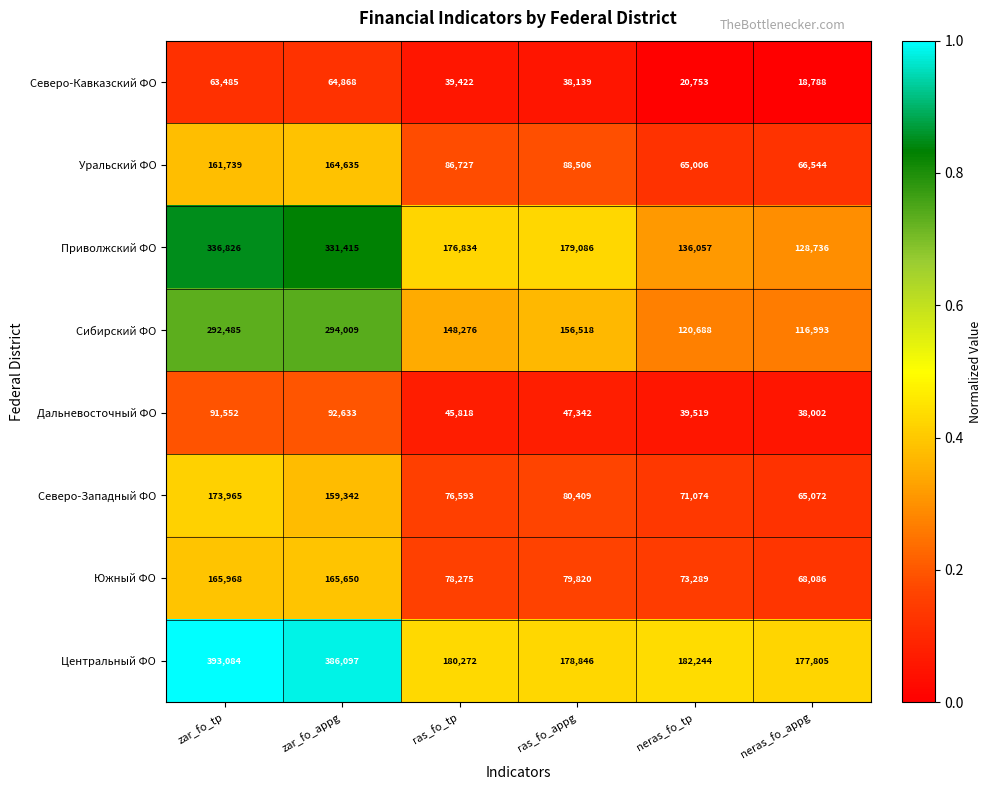

Which series has the largest range (max minus min)?

Центральный ФО